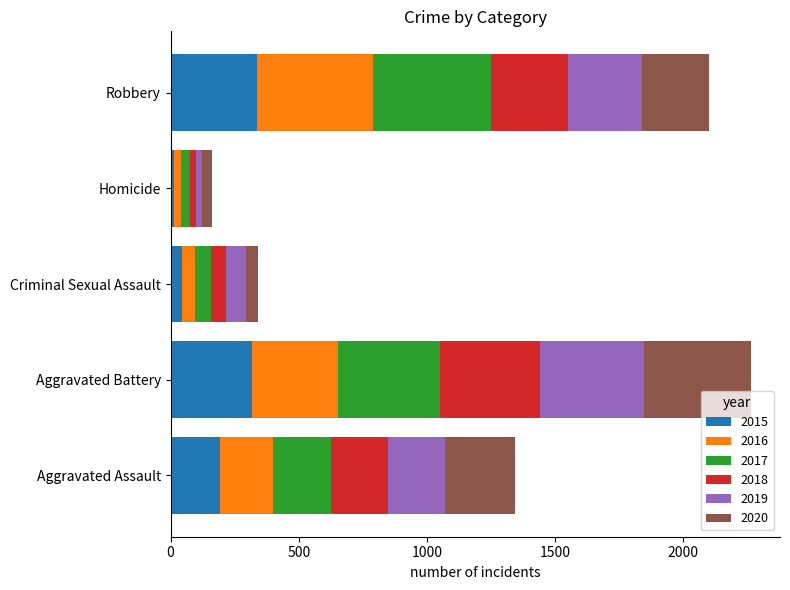

What is the difference between the 2015 values at Robbery and Aggravated Assault?

143